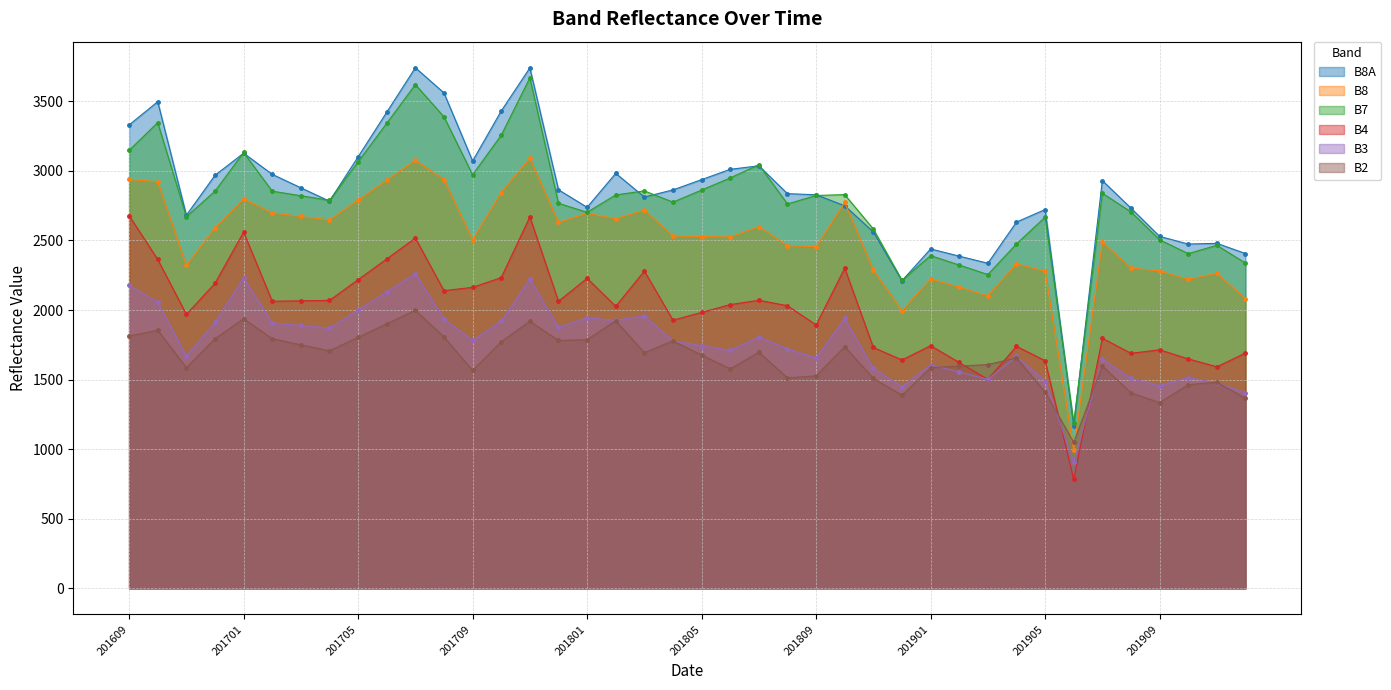

Which series has the widest spread of values?

B8A